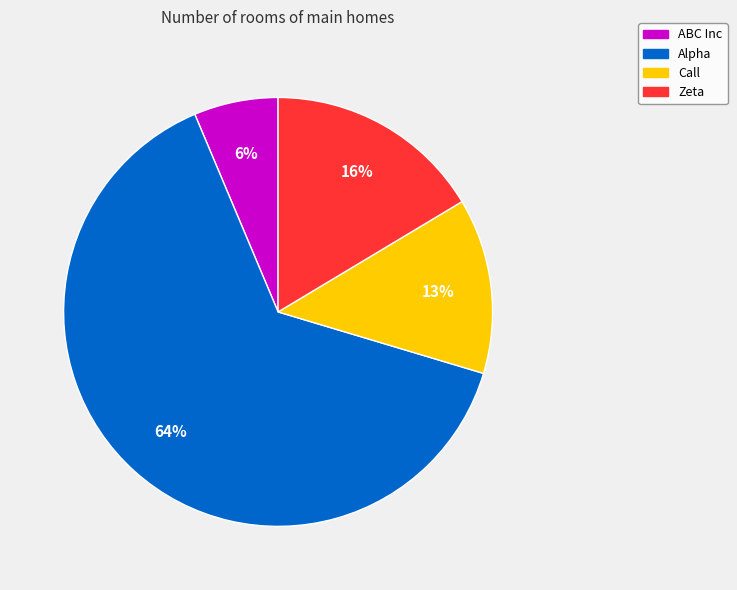

Which category has the biggest portion of the pie?

Alpha